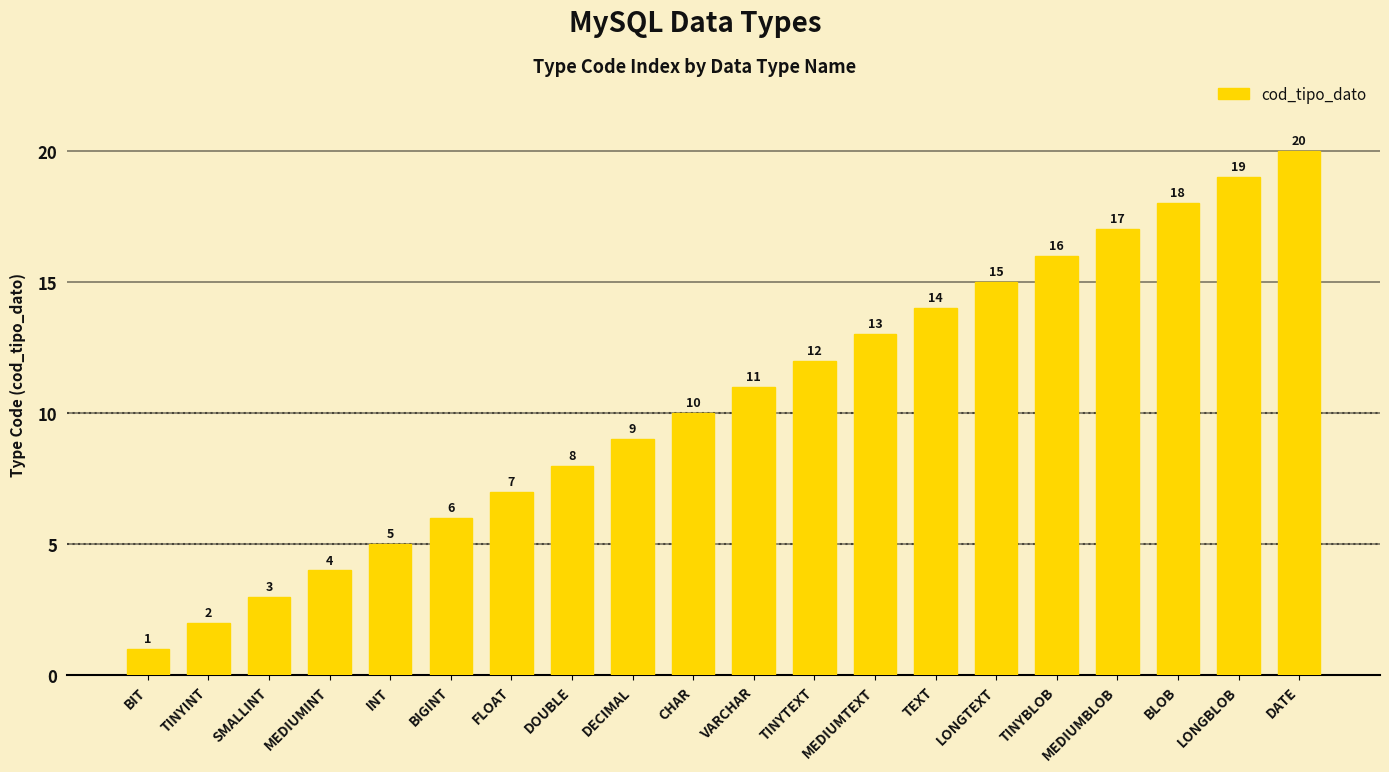

How many categories are shown in the chart?

20